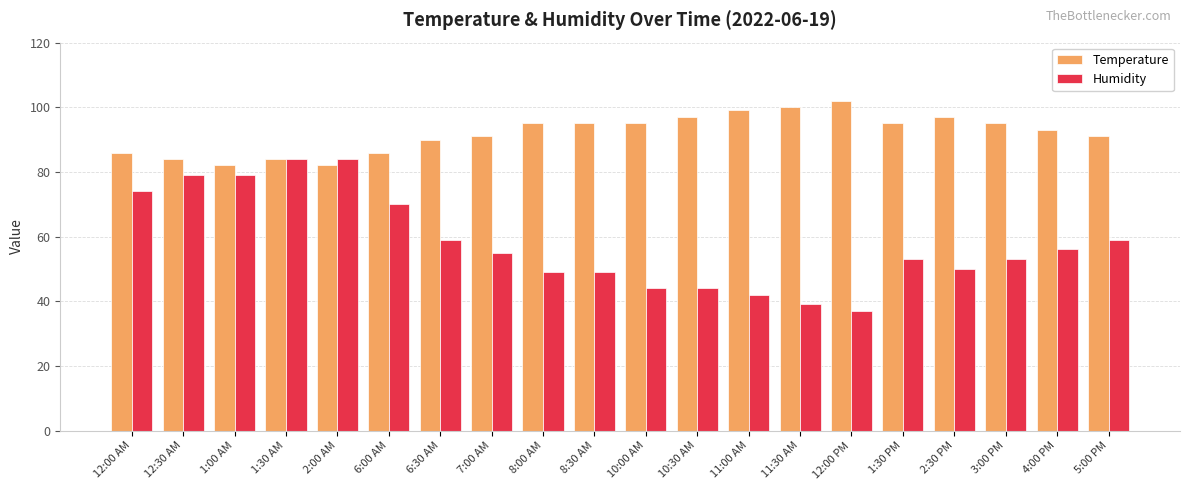

Which series changed the most between 6:30 AM and 10:00 AM?

Humidity